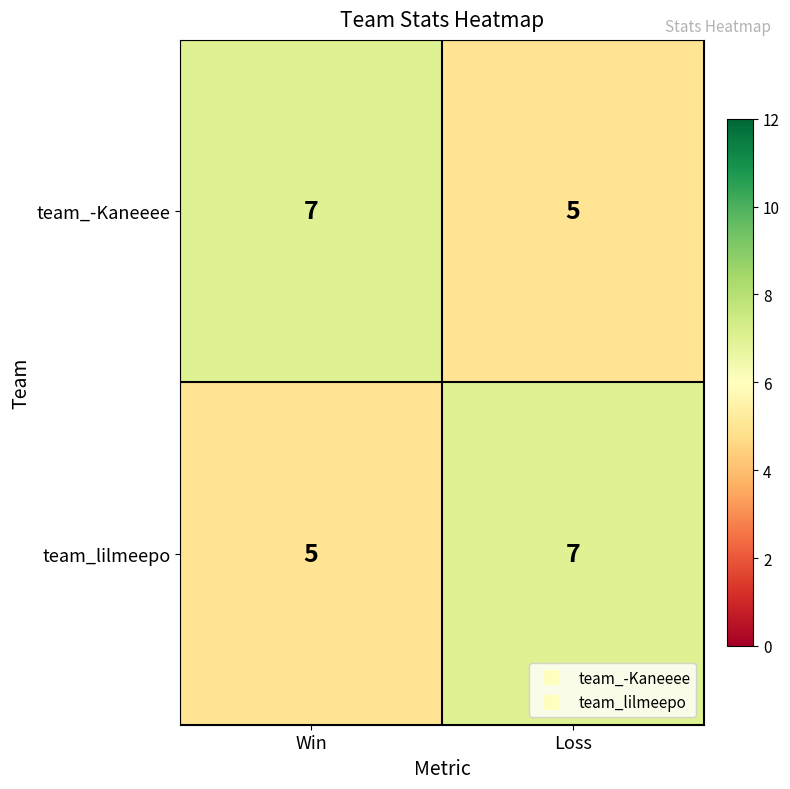

What is the highest value of the team_lilmeepo series?

7